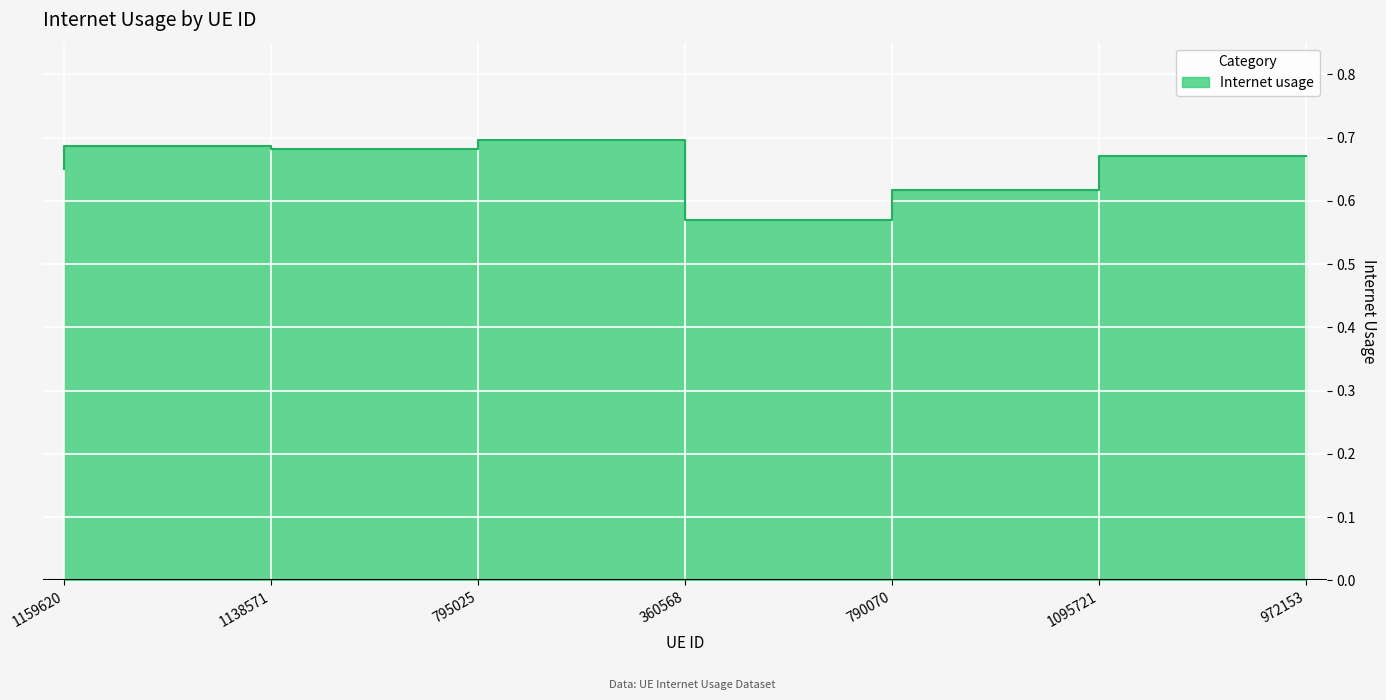

What is the label of the 6th point from the right?

1138571